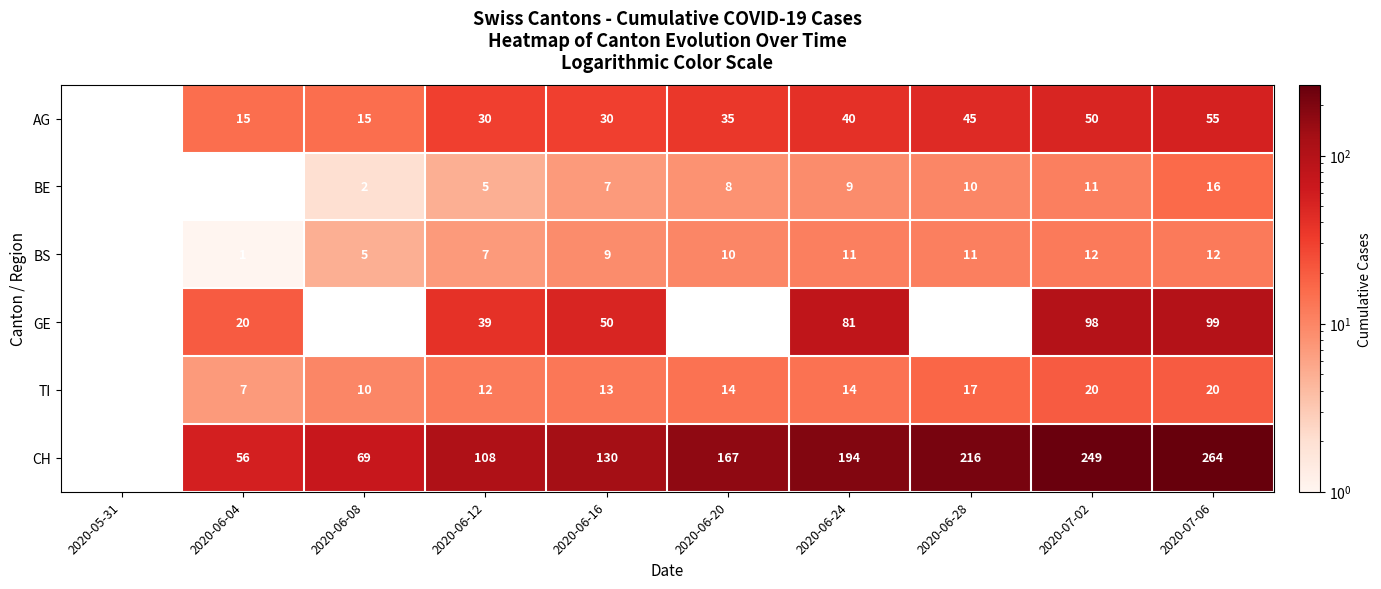

At 2020-07-06, list the series in order from largest to smallest.

CH, GE, AG, TI, BE, BS